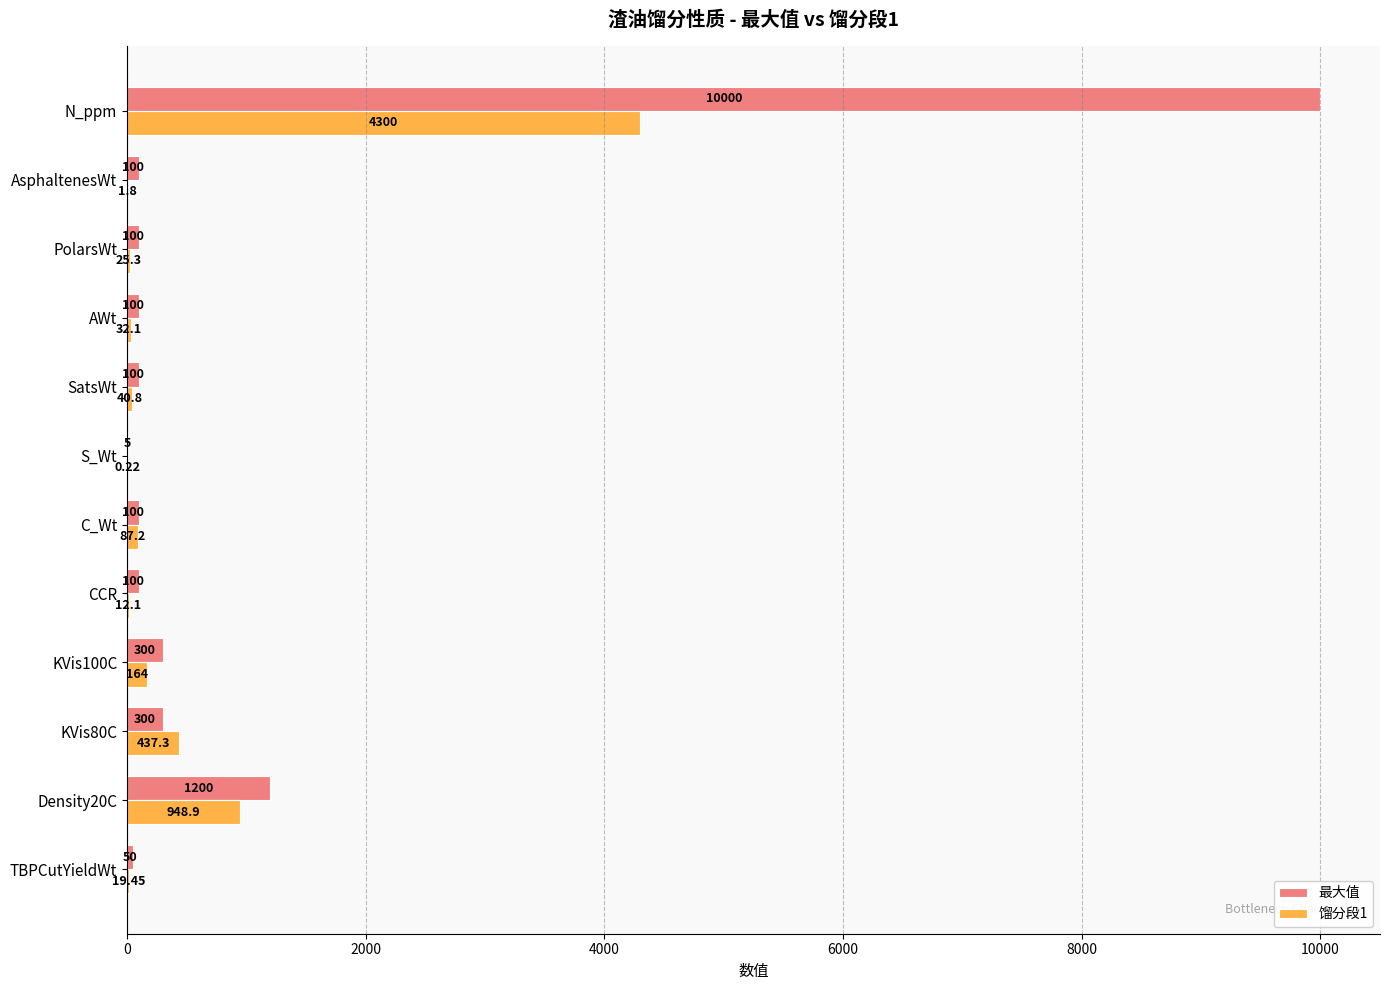

Where is 最大值 nearest to the value 5002?

Density20C